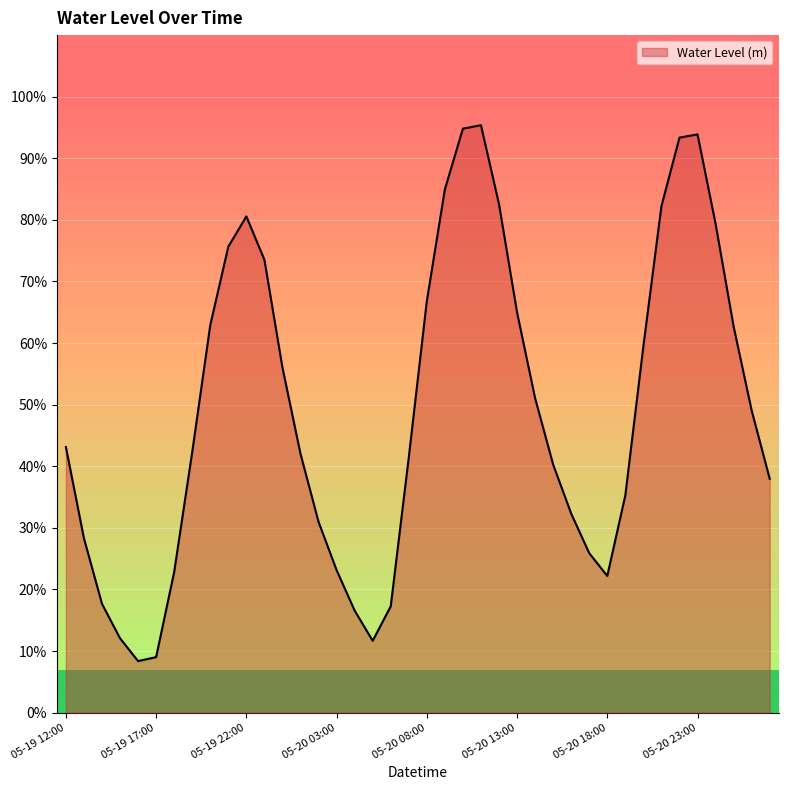

Which label corresponds to the largest value in the chart?

2024-05-20 11:00